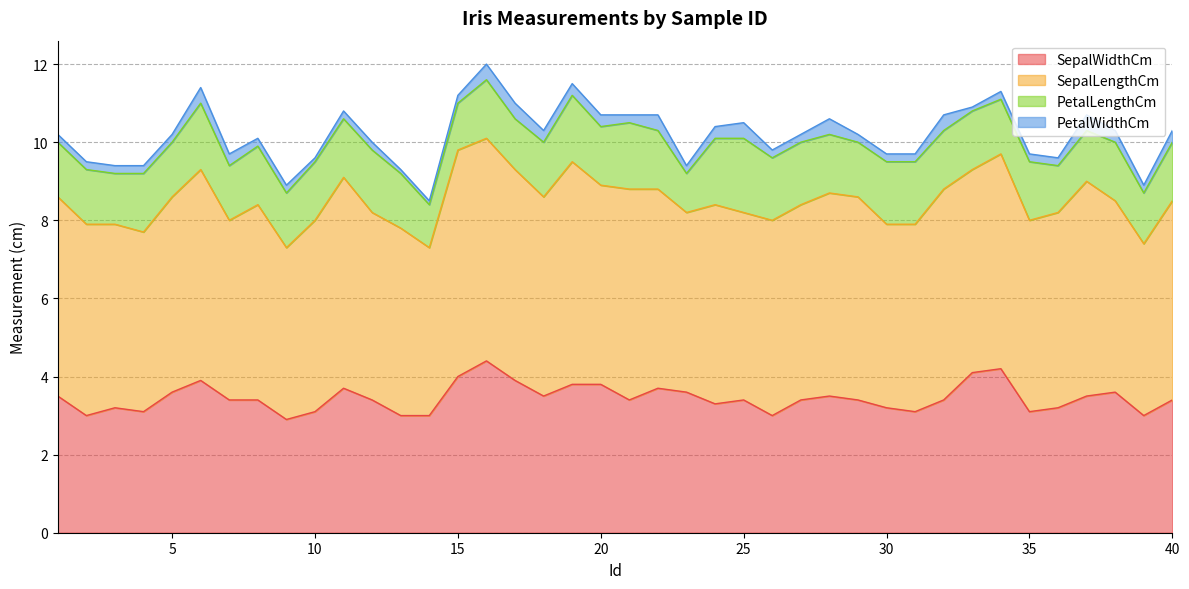

True or false: SepalLengthCm and SepalWidthCm intersect in this chart.

False